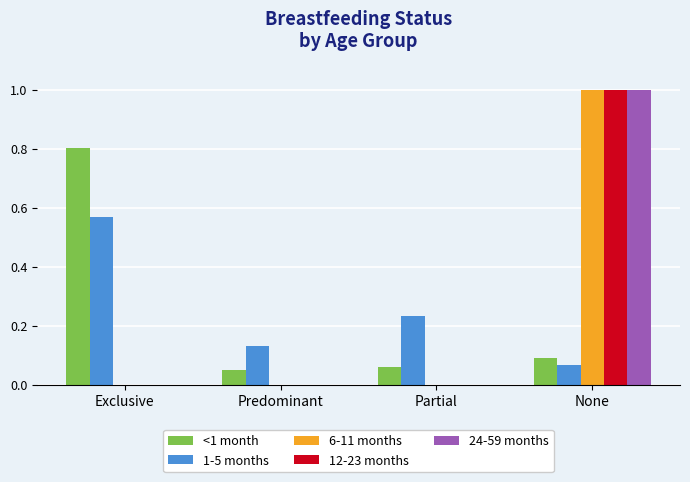

Where is <1 month nearest to the value 0?

Predominant